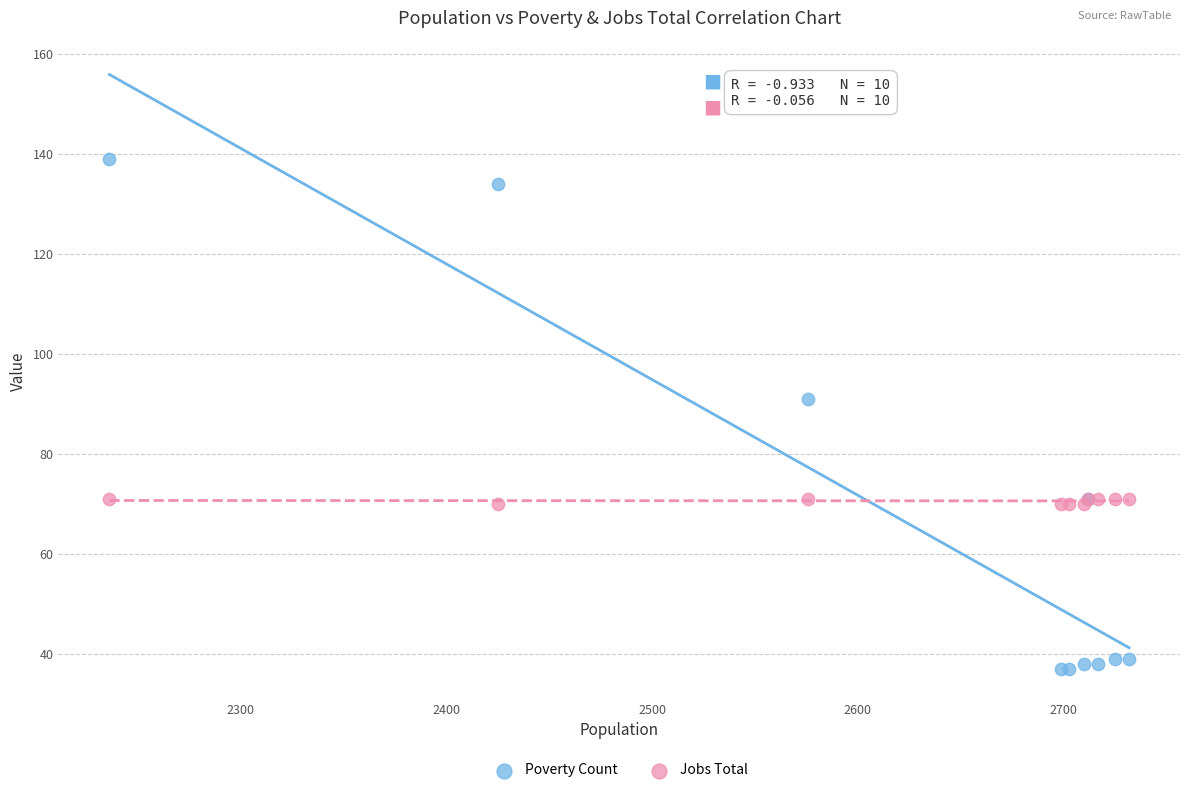

Which series contains the highest Y value?

Poverty Count